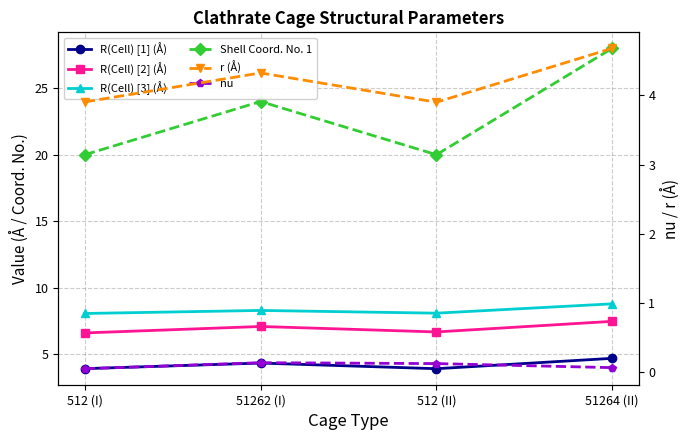

Is it true that R(Cell) [1] (Å) equals 5.1 at 512 (II)?

False